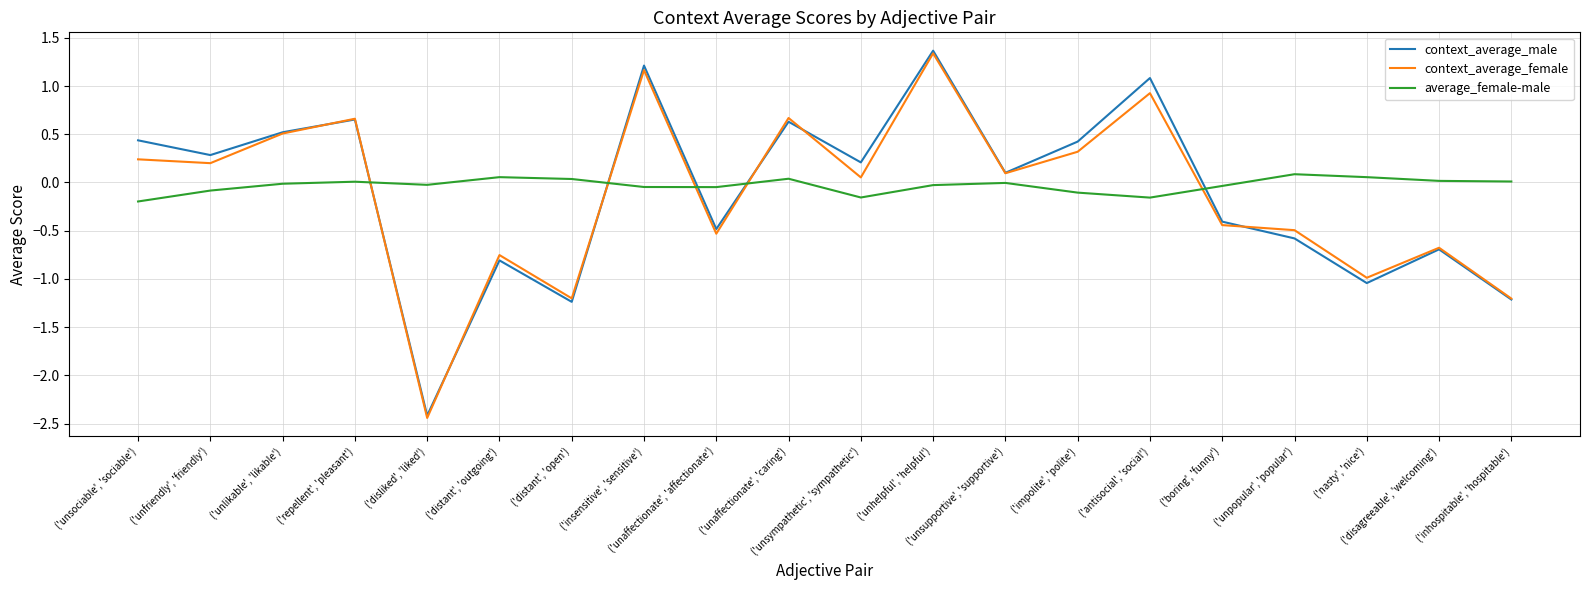

What is the sum of all context_average_female values?

-2.6